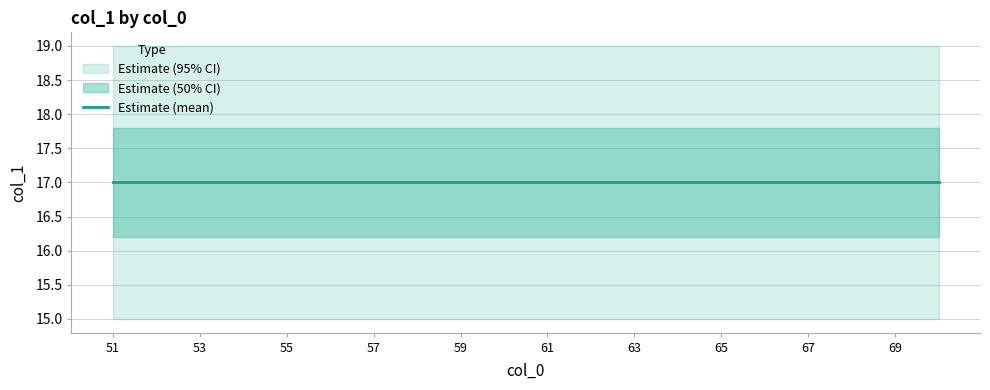

Reading left to right, what are all the values shown in this chart?

col_1_mean: 51=17	52=17	53=17	54=17	55=17	56=17	57=17	58=17	59=17	60=17	61=17	62=17	63=17	64=17	65=17	66=17	67=17	68=17	69=17	70=17
col_1_upper: 51=19	52=19	53=19	54=19	55=19	56=19	57=19	58=19	59=19	60=19	61=19	62=19	63=19	64=19	65=19	66=19	67=19	68=19	69=19	70=19
col_1_lower: 51=15	52=15	53=15	54=15	55=15	56=15	57=15	58=15	59=15	60=15	61=15	62=15	63=15	64=15	65=15	66=15	67=15	68=15	69=15	70=15